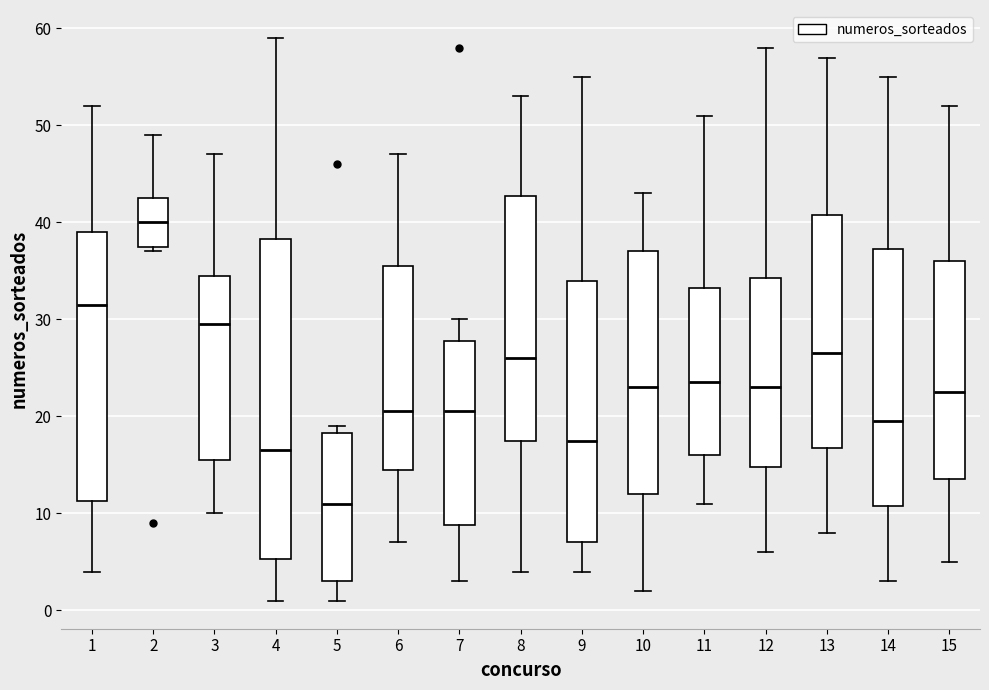

Which box's median line is the highest?

2